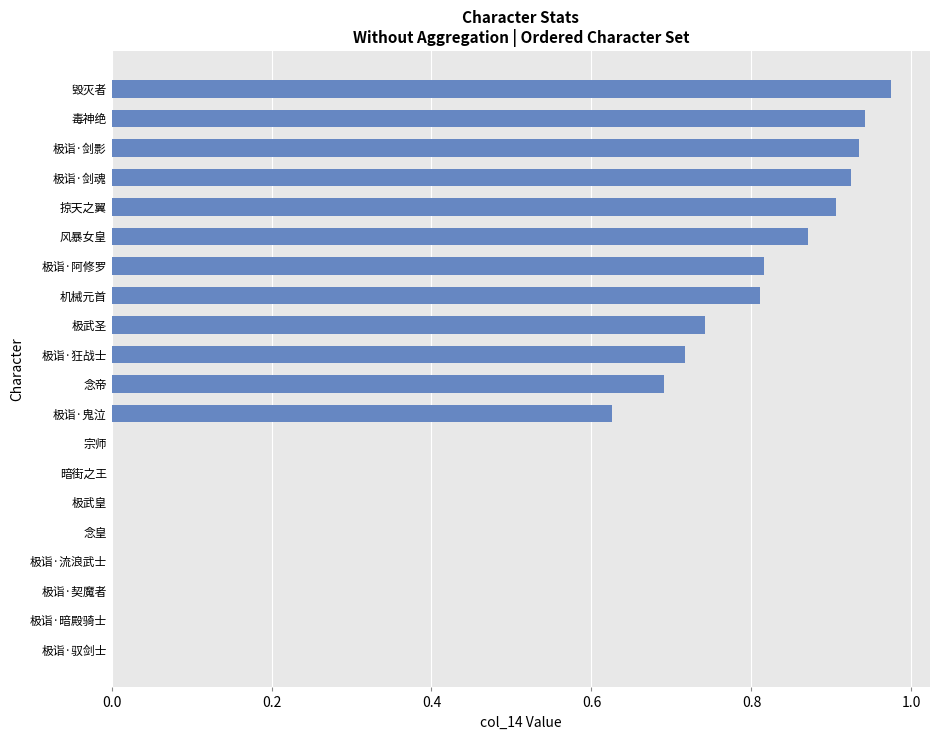

Is it true that the value at 极诣·契魔者 is 0.6?

False